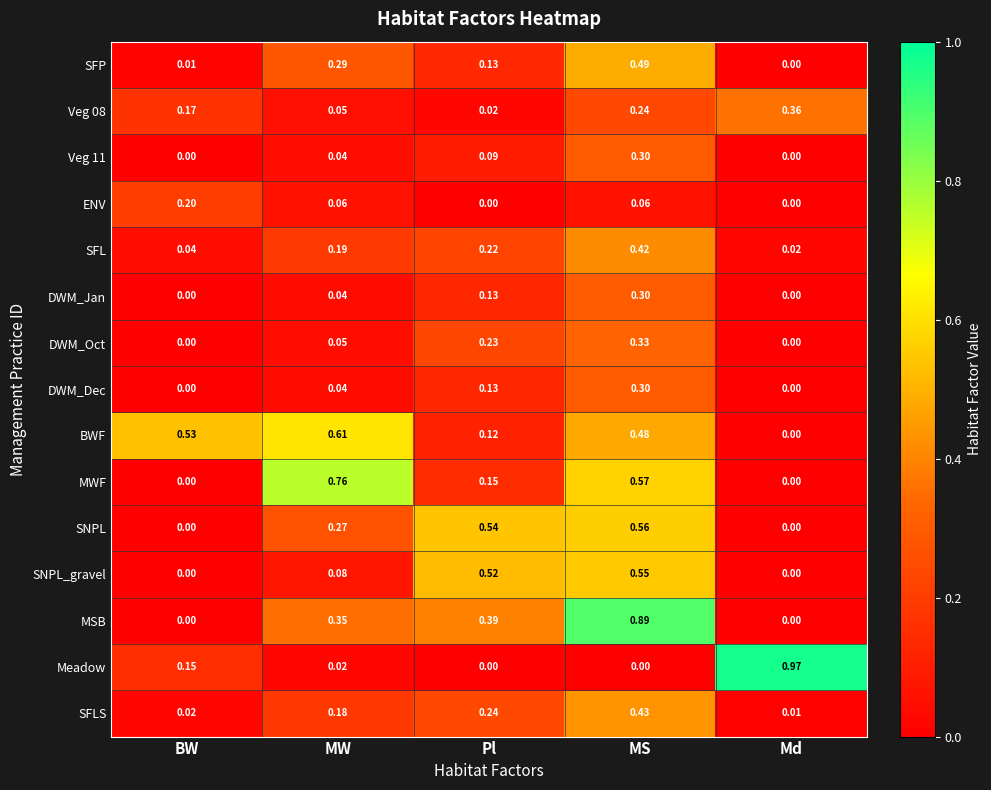

Which series has the largest range (max minus min)?

Meadow